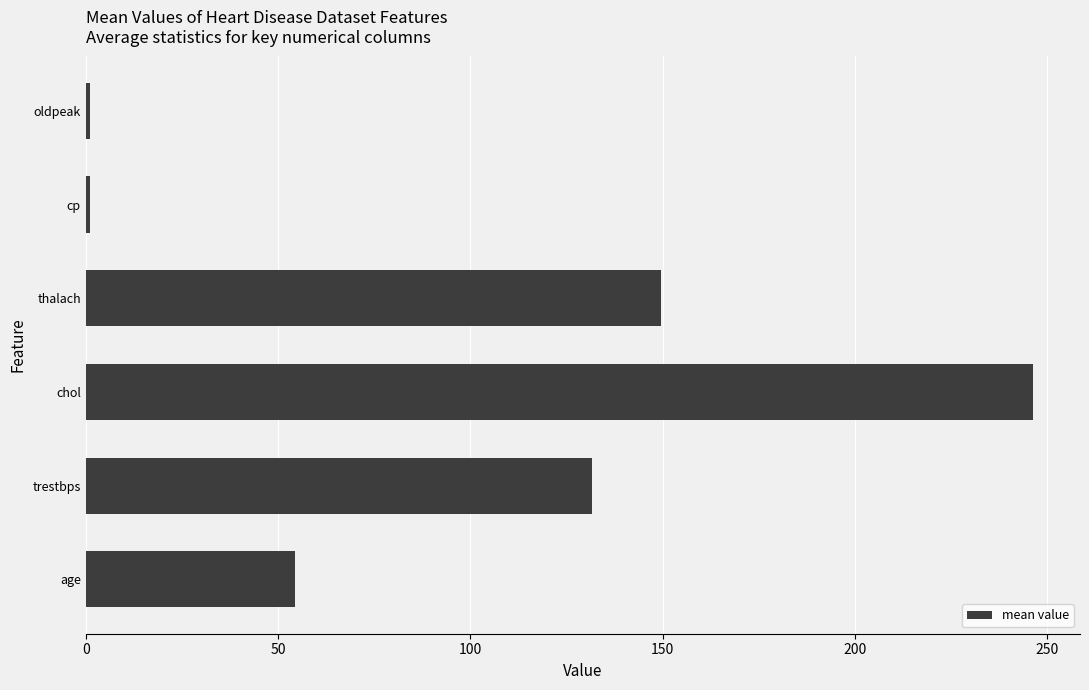

What is the minimum value shown in the chart?

1.0